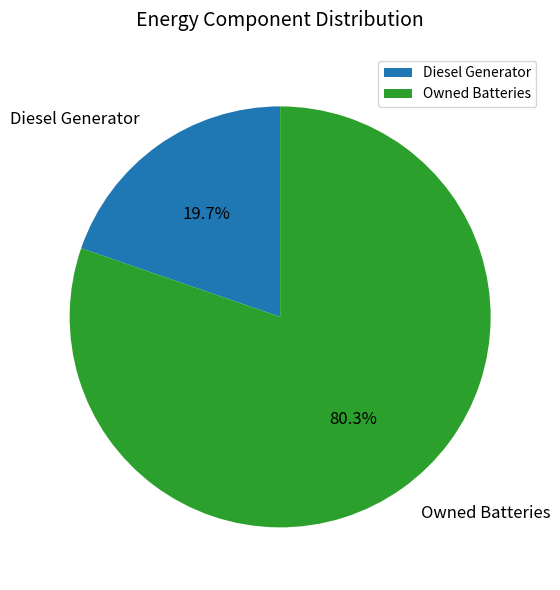

To the nearest percent, what is the difference between the largest and smallest slice percentages?

61%